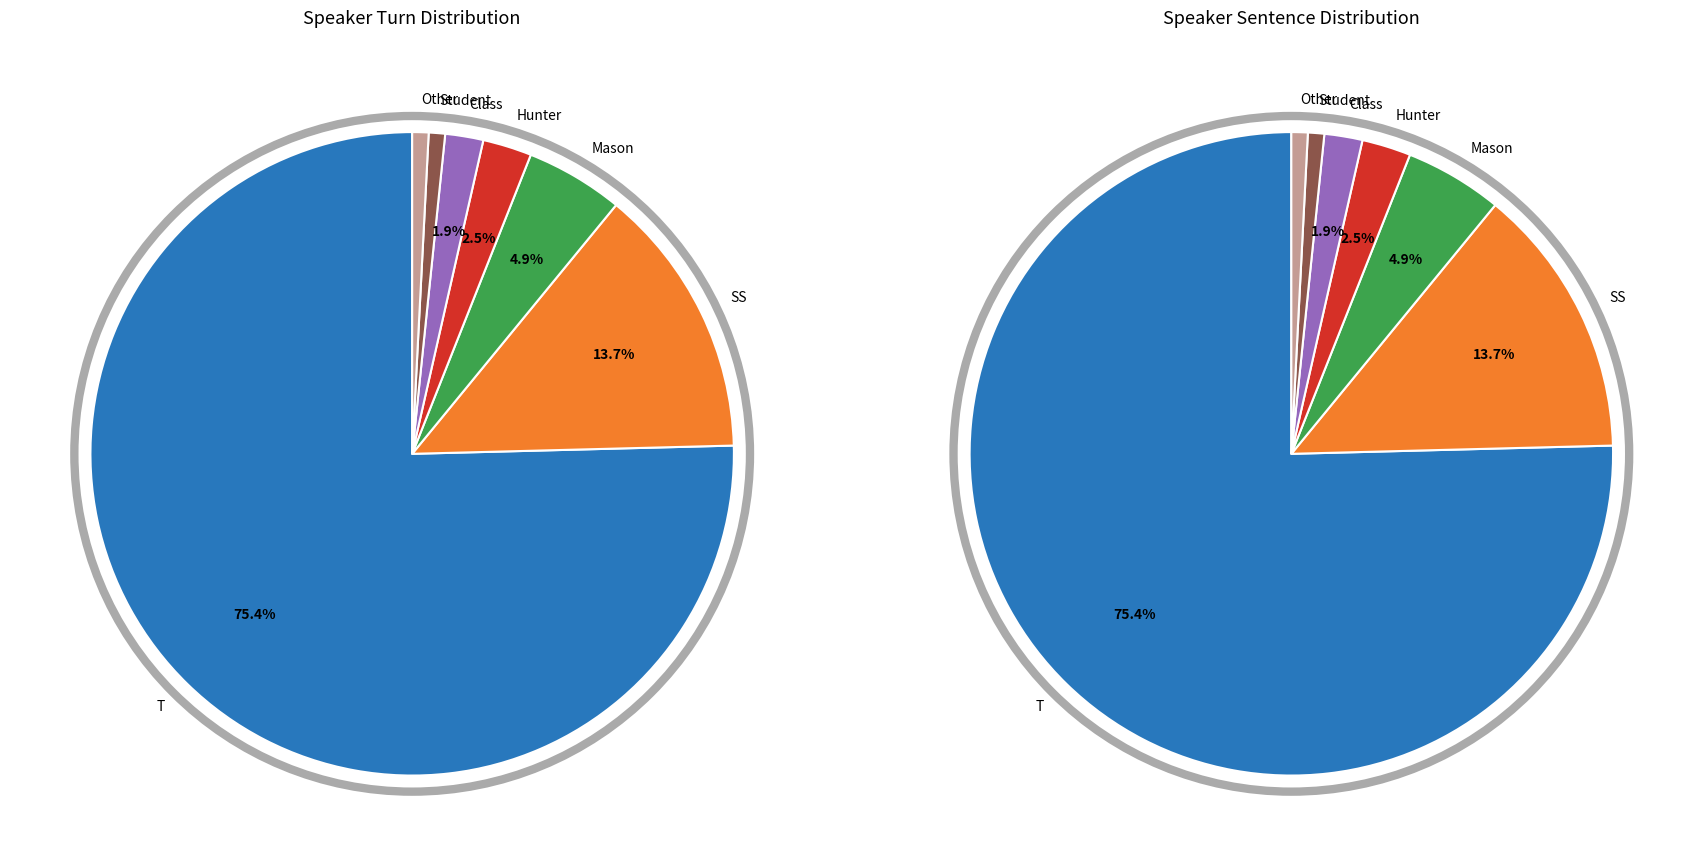

Is it true that SS is 1% of the pie?

False